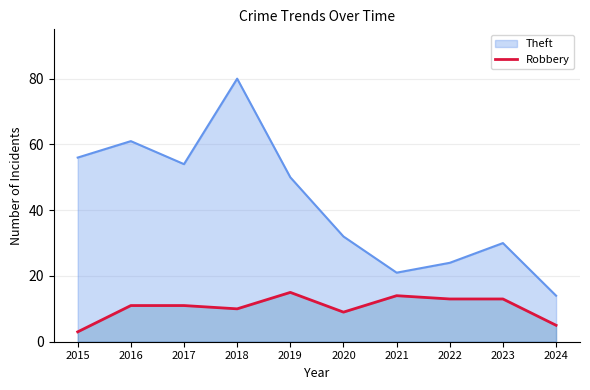

Where is the first local minimum?

2018